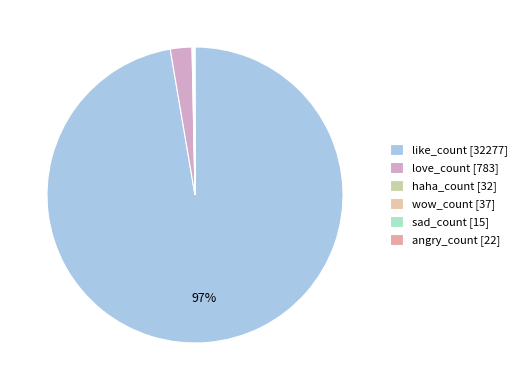

What is the ratio of the value at angry_count to the value at sad_count?

1.5